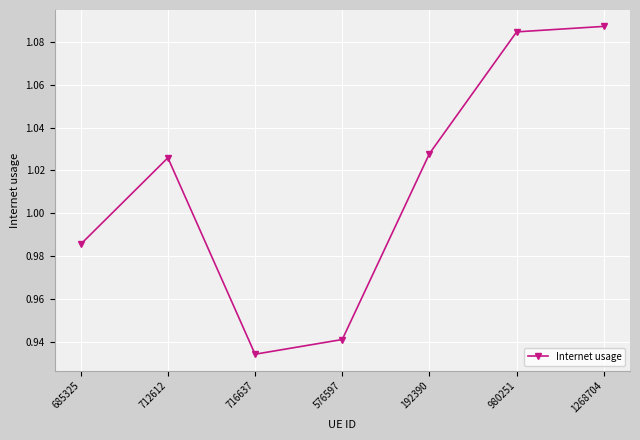

What is the difference between the second highest and minimum values?

0.2